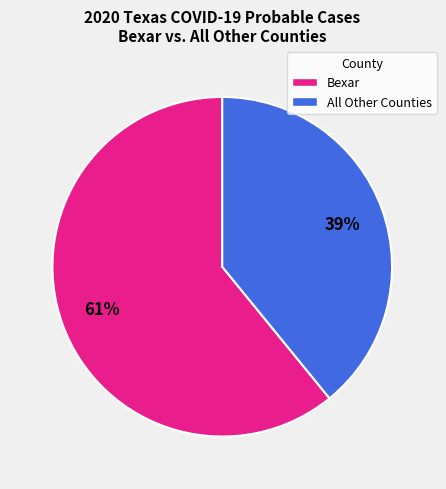

Is there any slice that represents more than half of the pie?

Yes